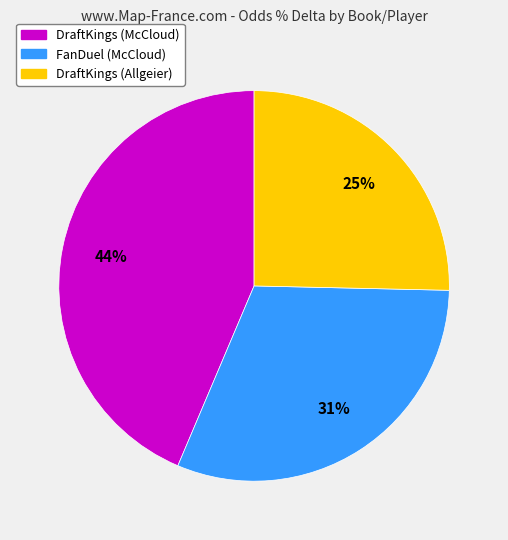

To the nearest percent, what is the combined percentage of FanDuel (McCloud) and DraftKings (Allgeier)?

56%